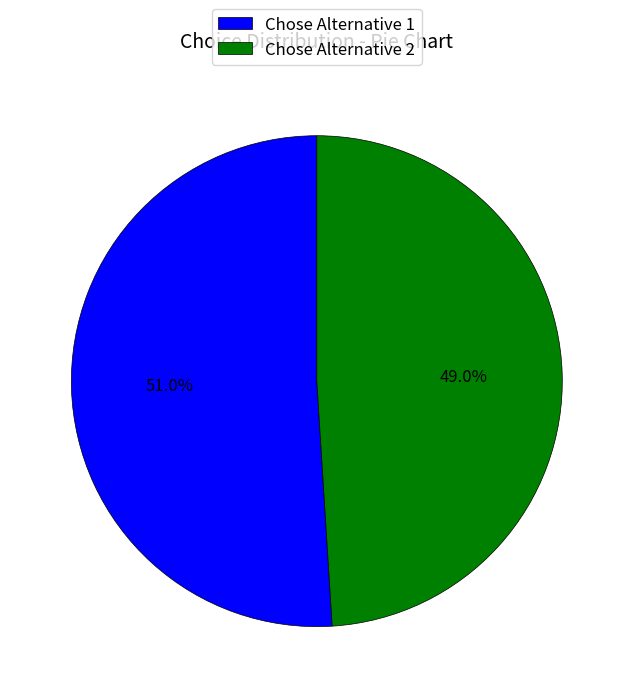

What is the majority slice?

Chose Alternative 1